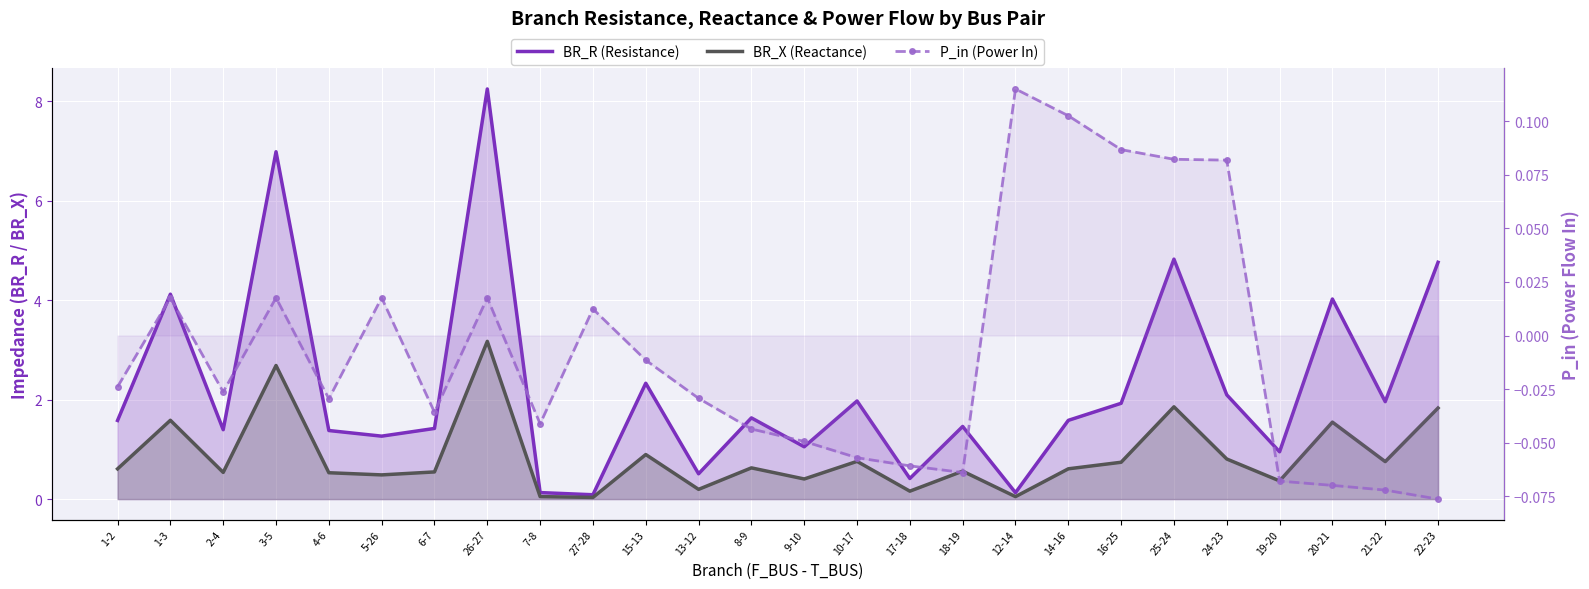

The value of P_in (Power In) at 25-24 is 0.1. True or false?

True